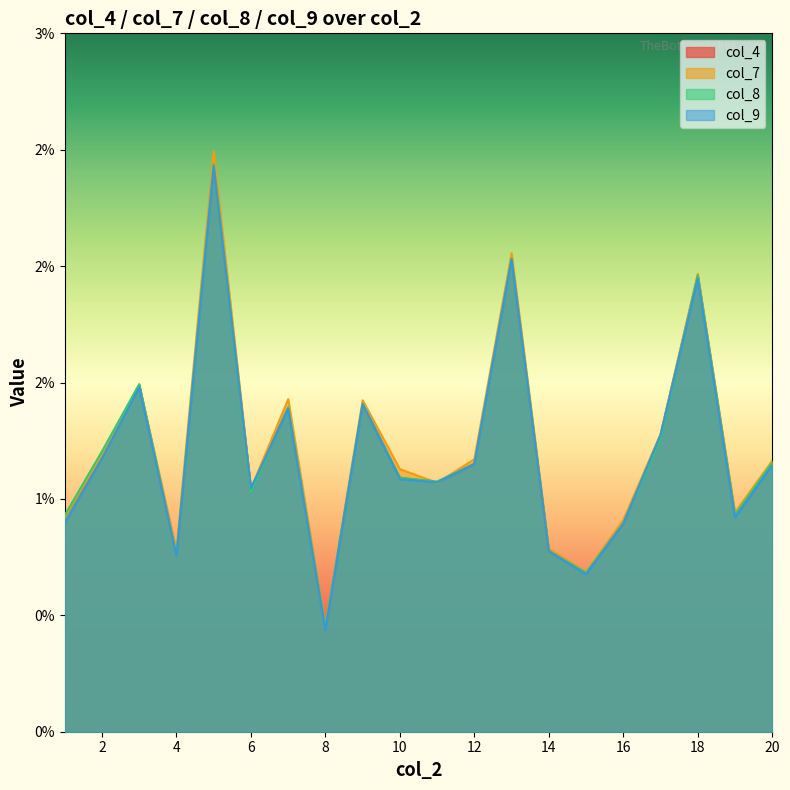

How many interior local peaks does the col_9 series have?

6